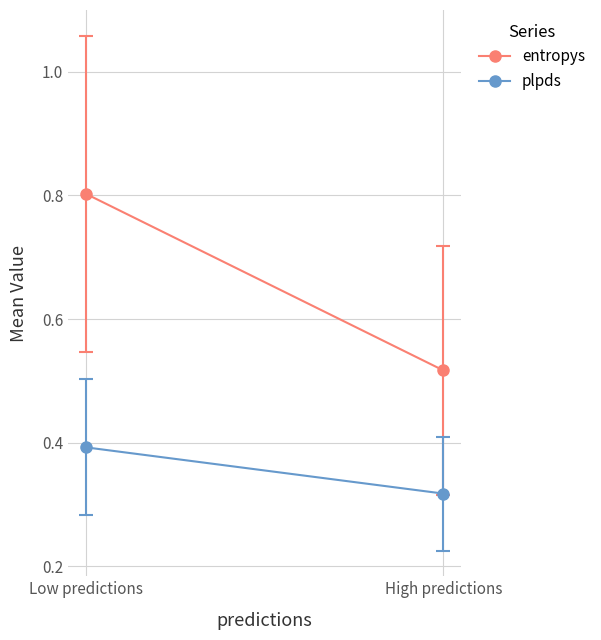

List the labels in order of plpds value, largest first.

Low predictions, High predictions